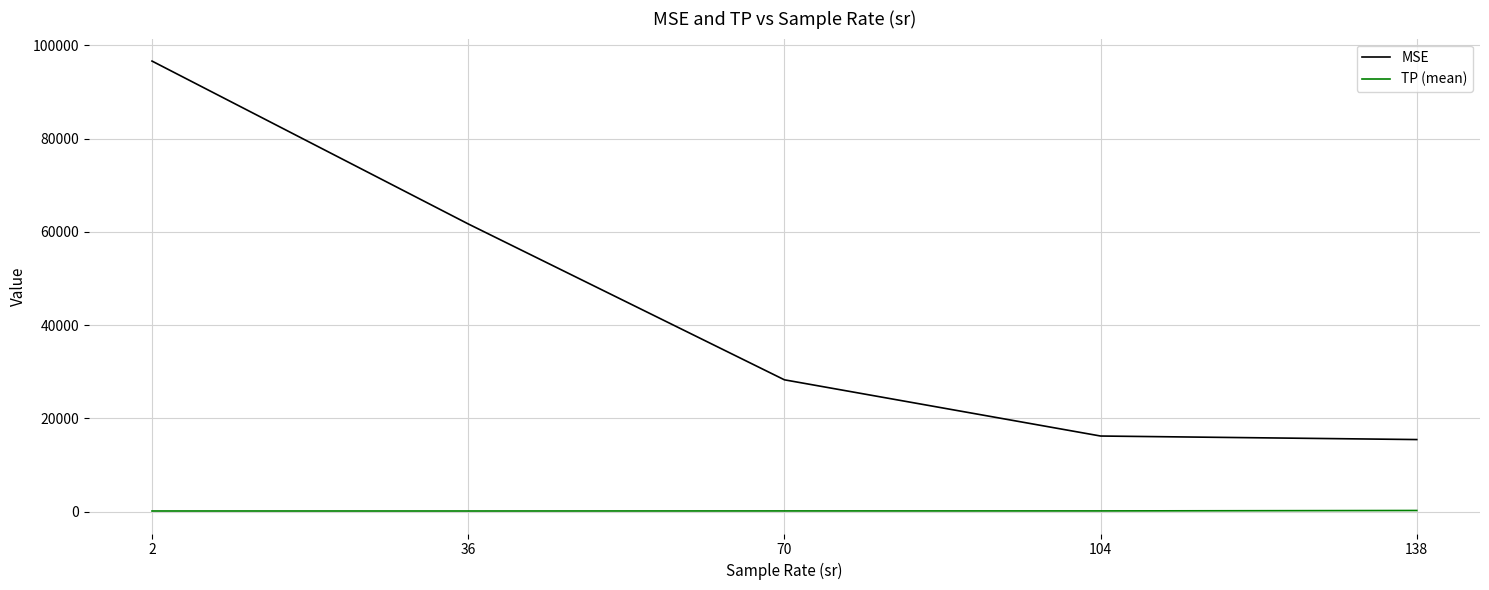

Between 70 and 138, which series saw the biggest shift?

MSE